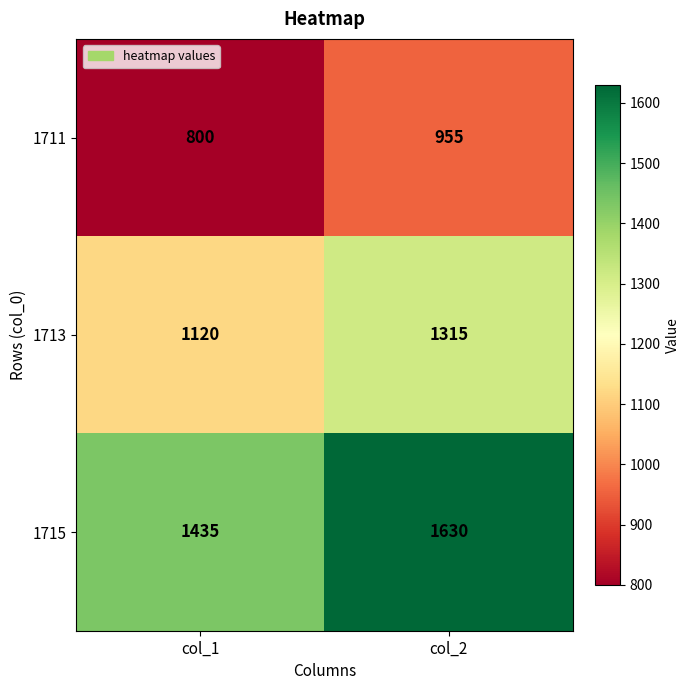

What is the approximate value of 1711 at col_1, to the nearest 5?

800